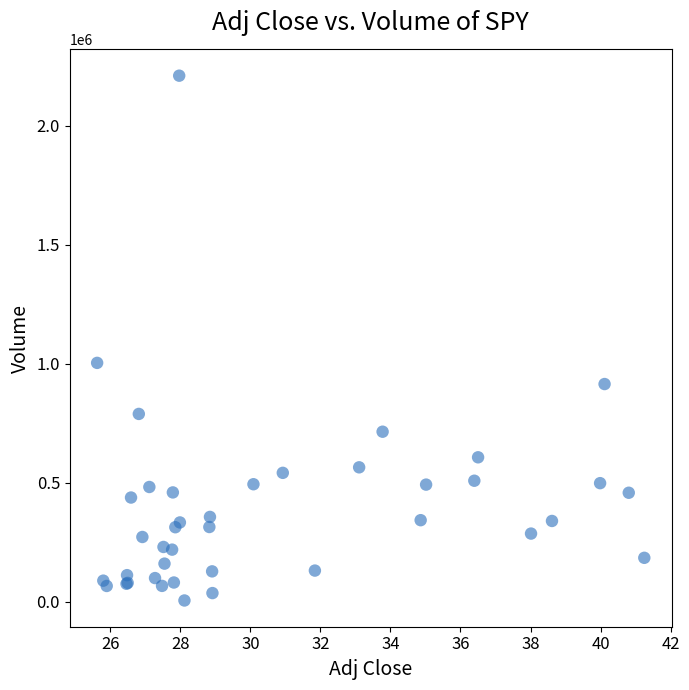

What Y value in the scatter plot is closest to 1107350?

1003200